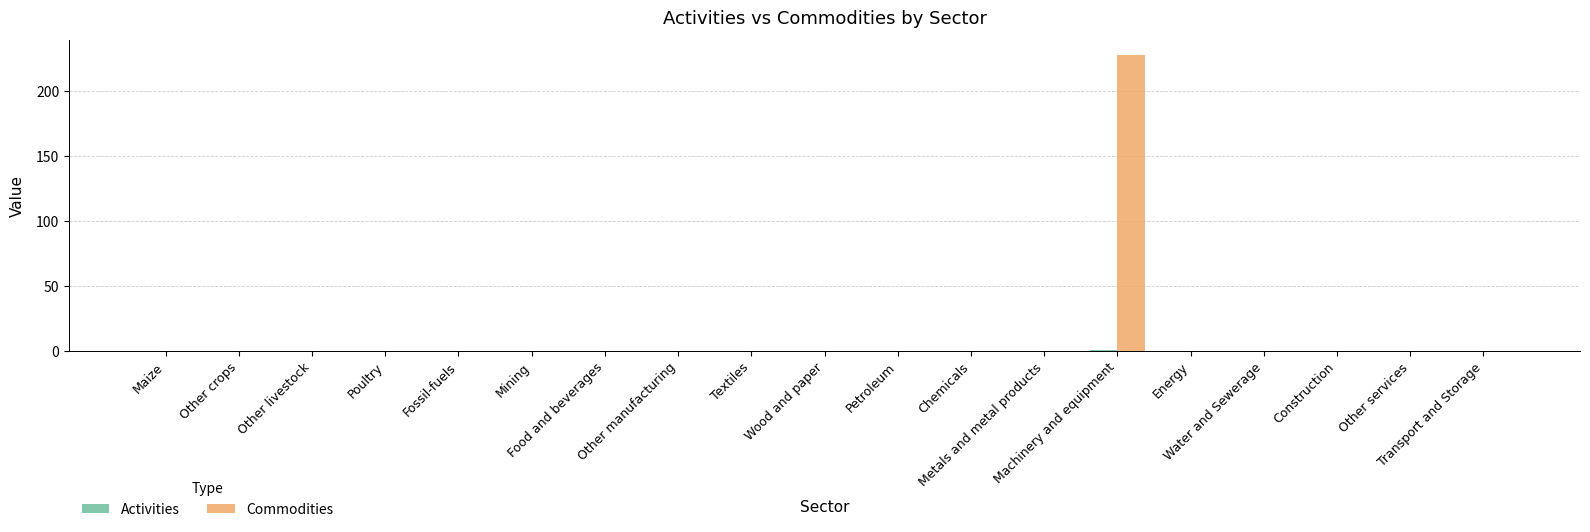

Which series has the largest total across all categories?

Commodities